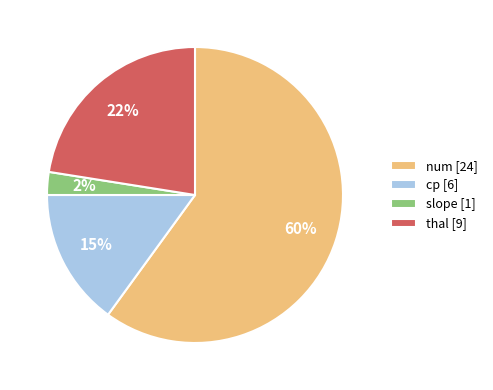

Between cp [6] and num [24], which is larger?

num [24]